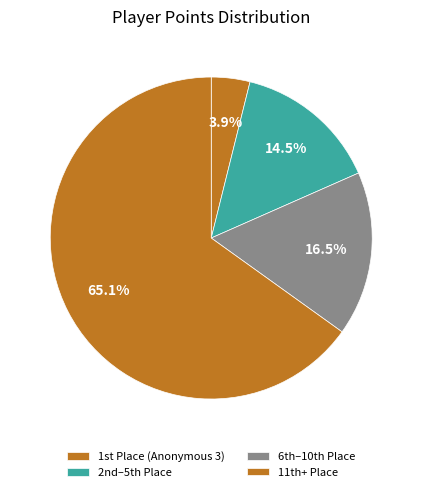

How many segments does this pie chart have?

4